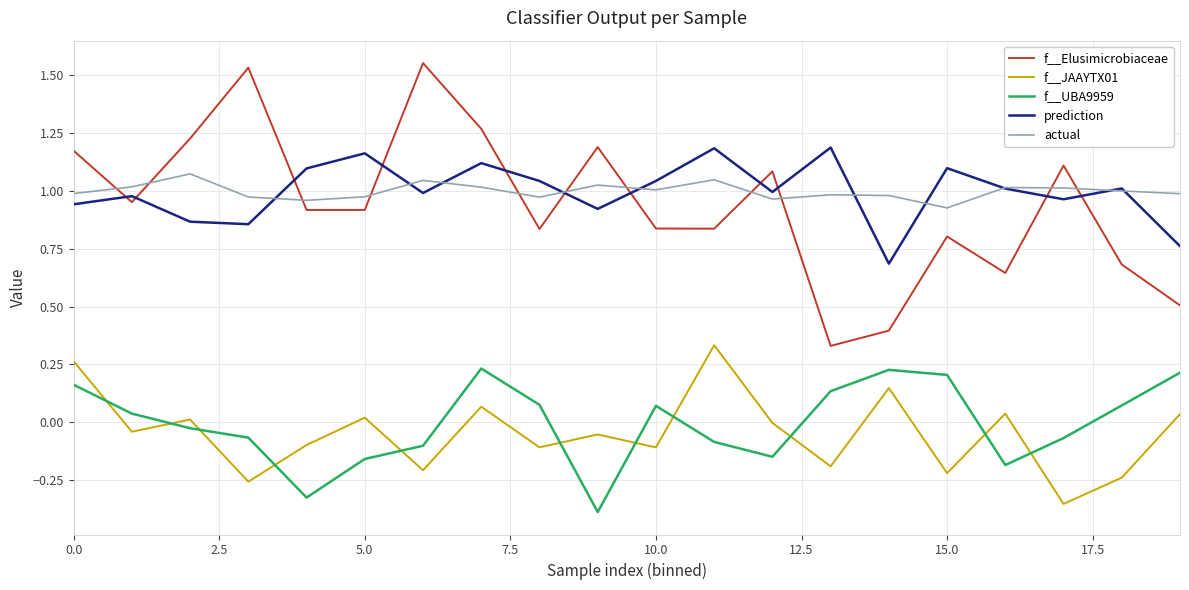

Which series ends up on top after the final intersection of f__UBA9959 and f__JAAYTX01?

f__UBA9959